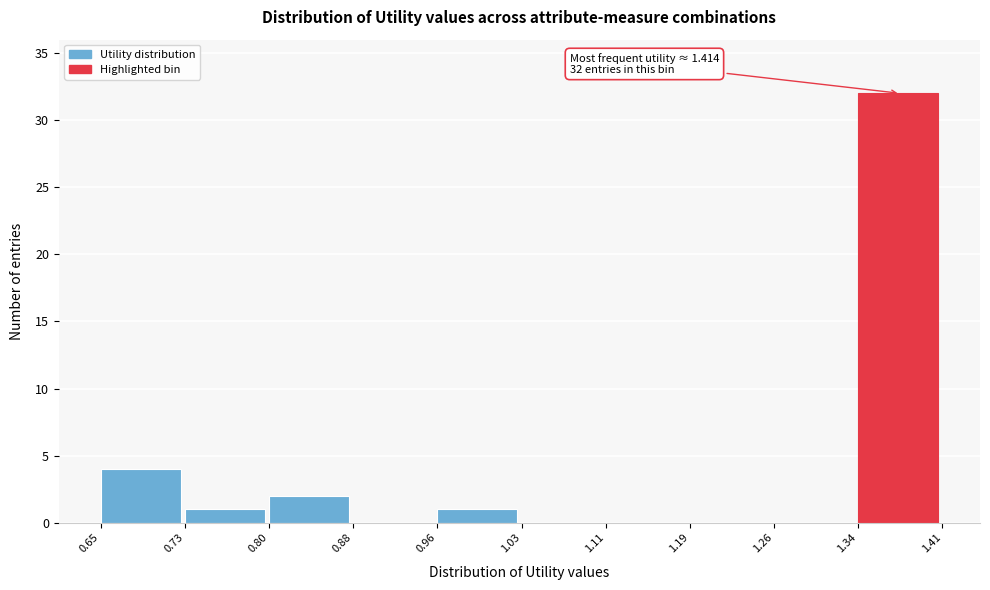

Over which range of the x-axis is the bar tallest?

1.34 to 1.41